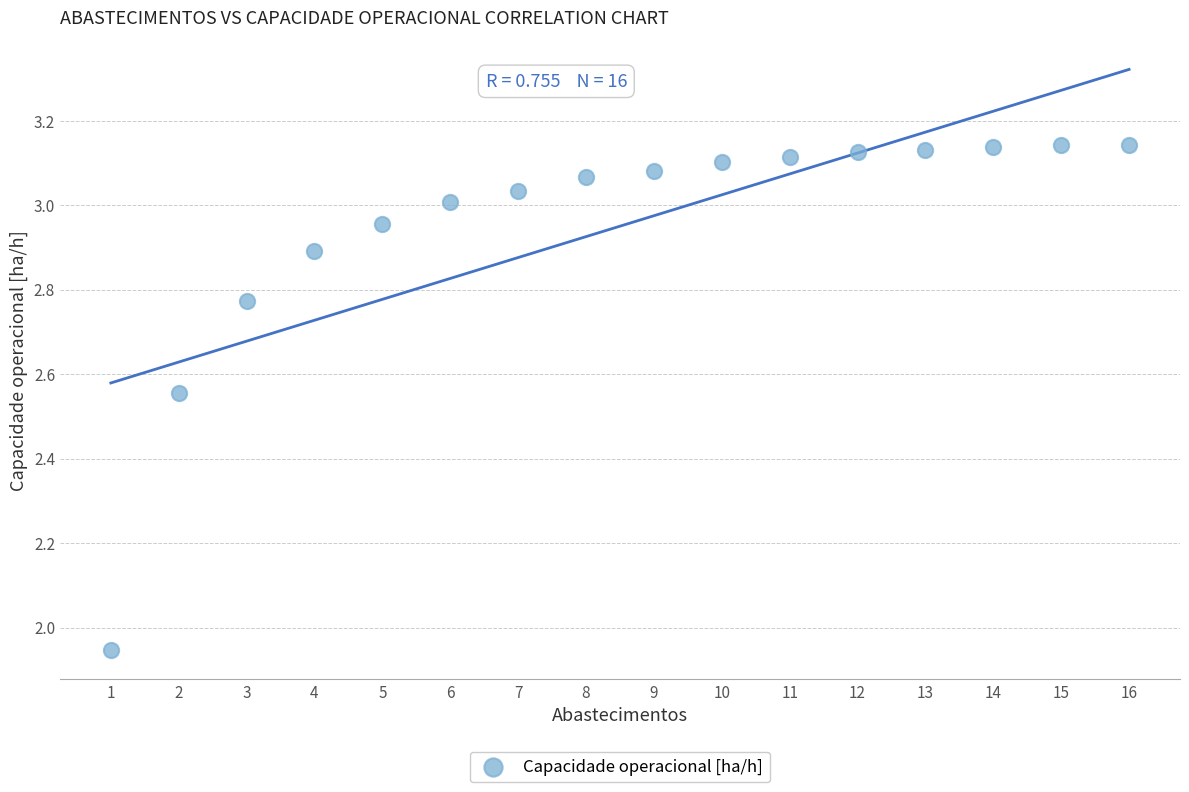

What is the range of Y values (max minus min)?

1.2